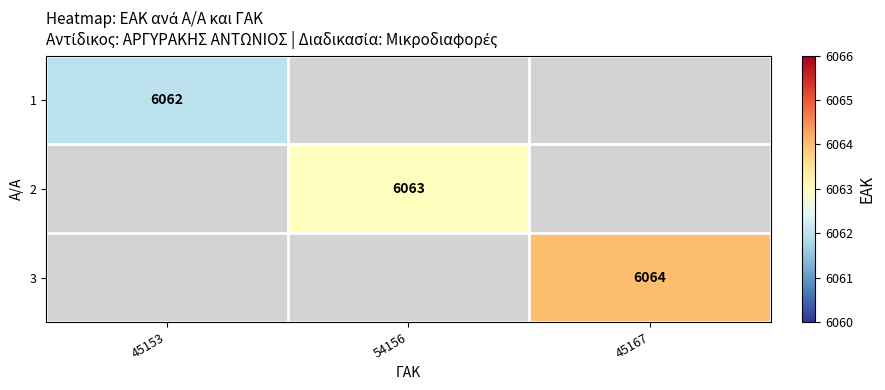

Where is 1 nearest to the value 6062?

45153